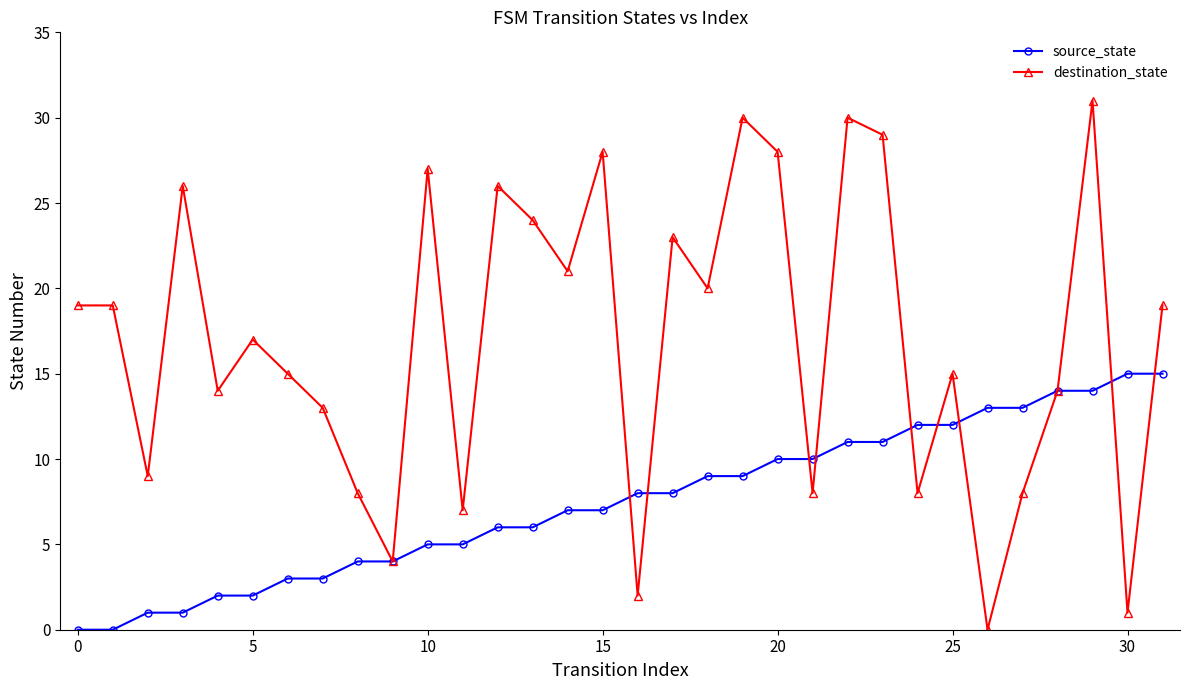

How many interior local valleys does the destination_state series have?

11